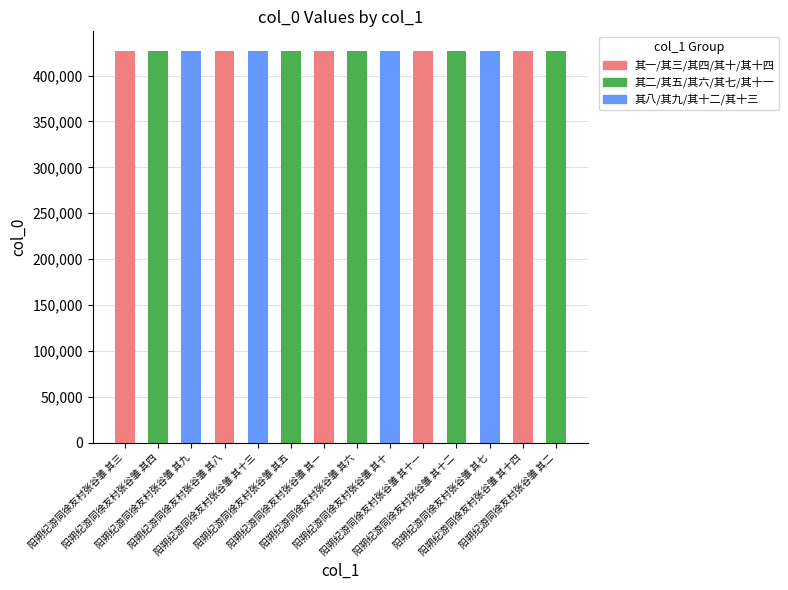

What is the smallest value displayed?

426875